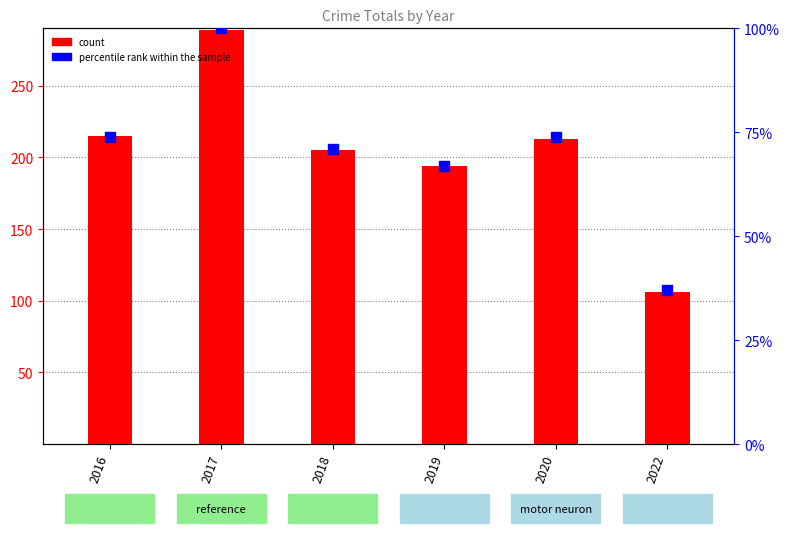

At which category is the sum across all series the highest?

2017